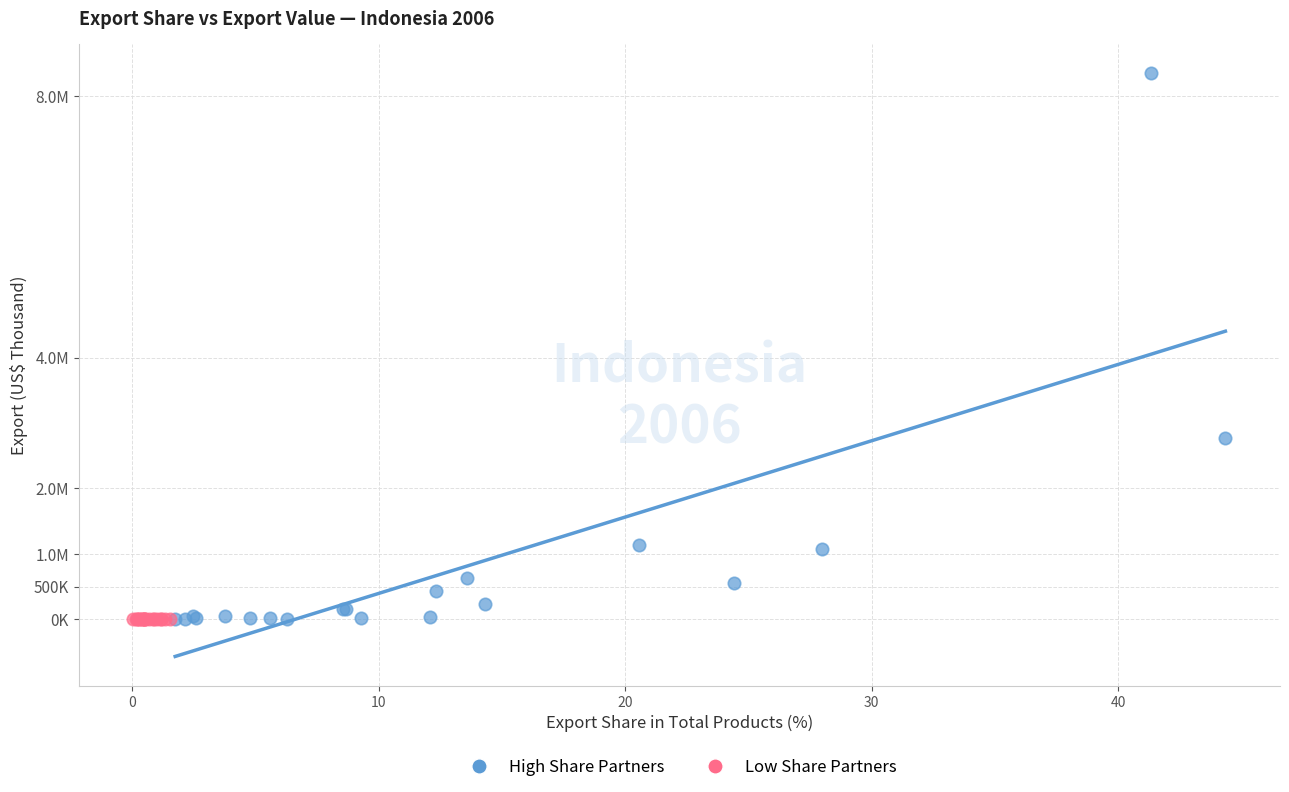

What are all the series names shown in the legend?

High Share Partners, Low Share Partners